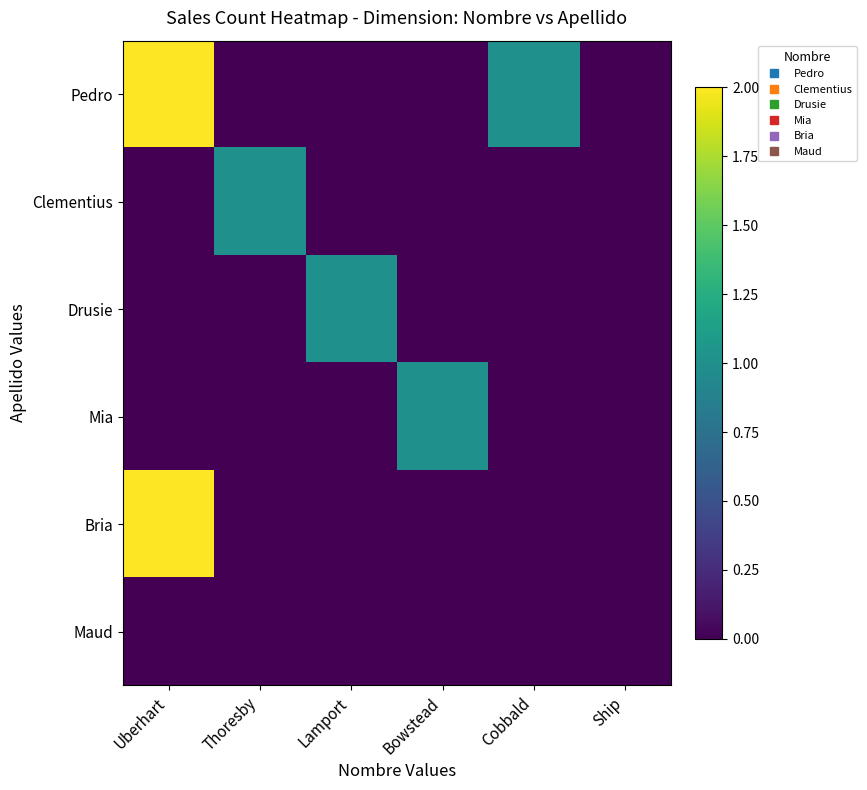

At which category is the sum across all series the highest?

Uberhart